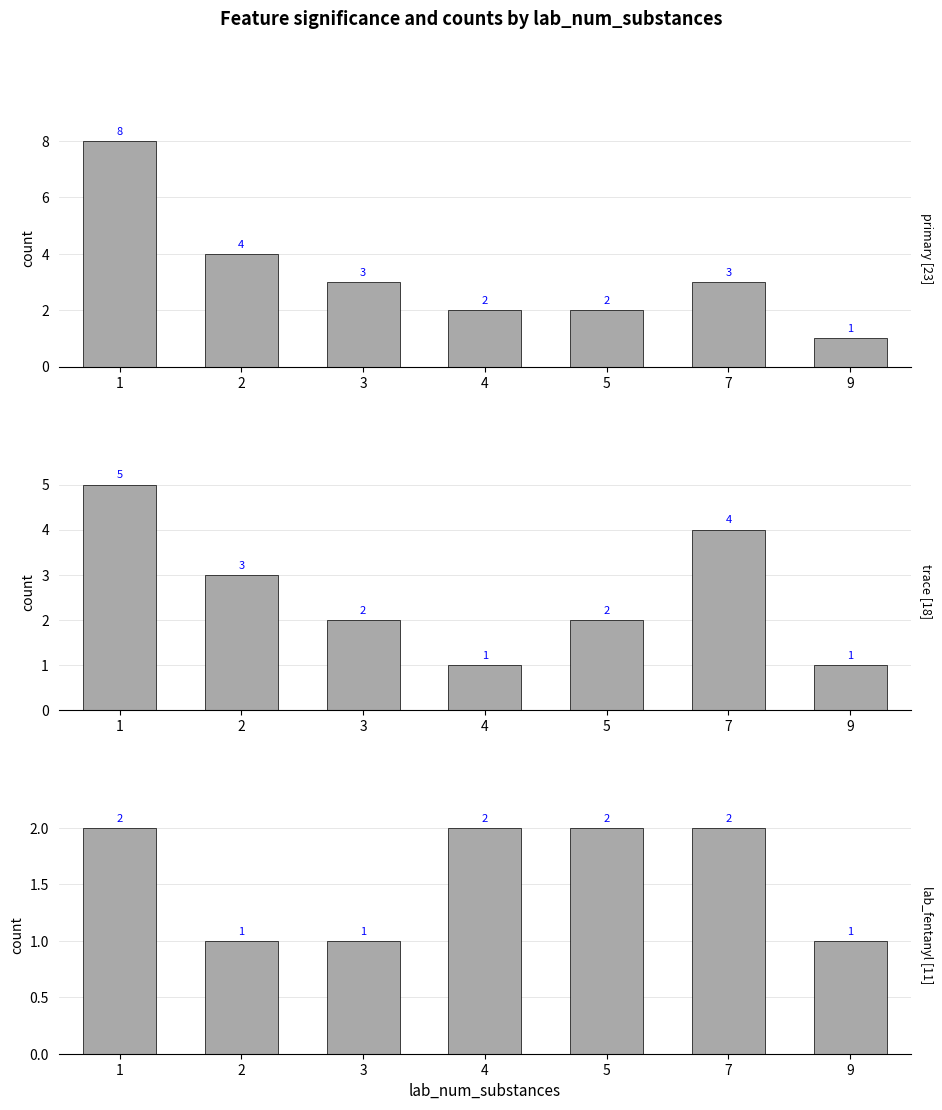

How many bars are there in total?

21